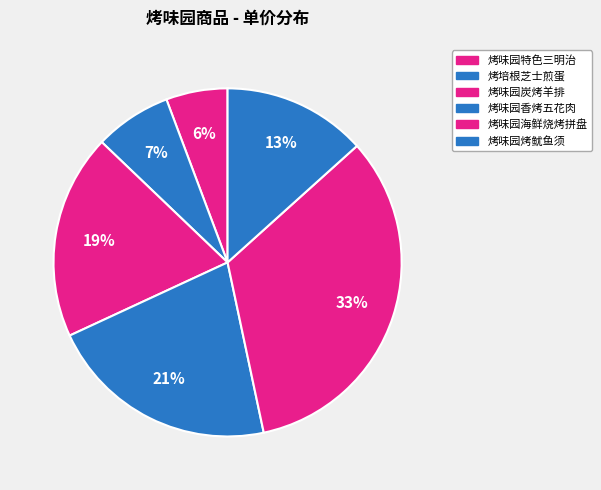

Which has a higher value, 烤味园烤鱿鱼须 or 烤味园特色三明治?

烤味园烤鱿鱼须